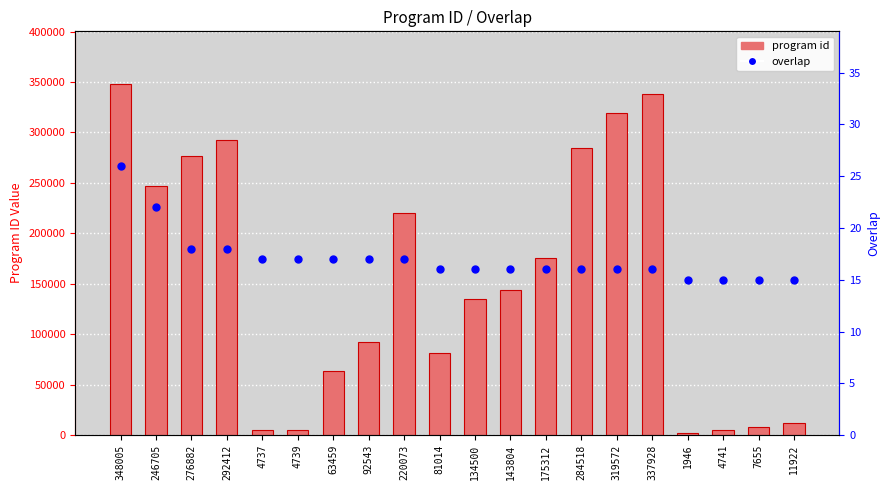

Which series has the widest spread of Y values?

program id